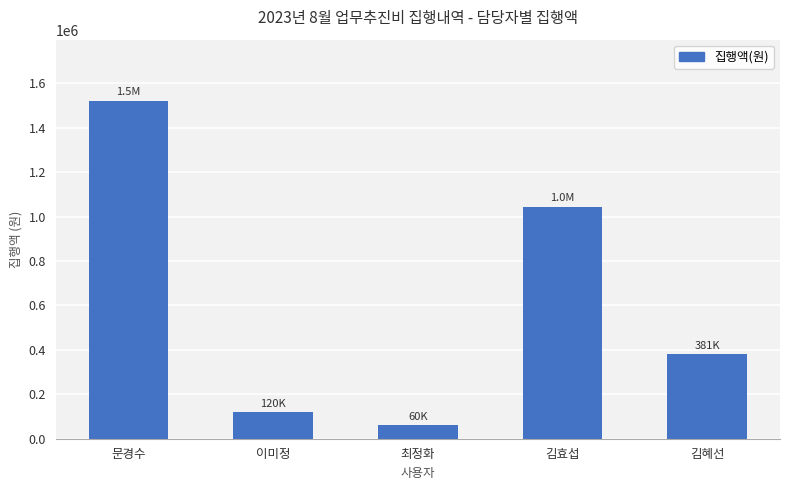

True or false: the data shows 1043570 at 김효섭.

True